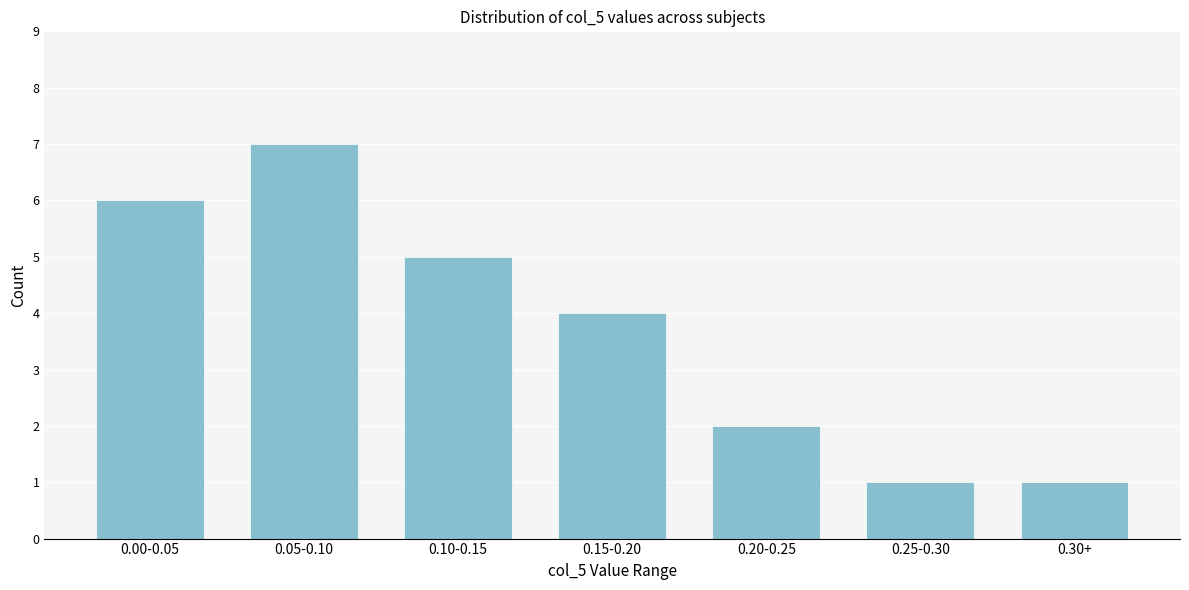

Reading right to left, list all the values displayed in this chart.

0.30+=1	0.25-0.30=1	0.20-0.25=2	0.15-0.20=4	0.10-0.15=5	0.05-0.10=7	0.00-0.05=6